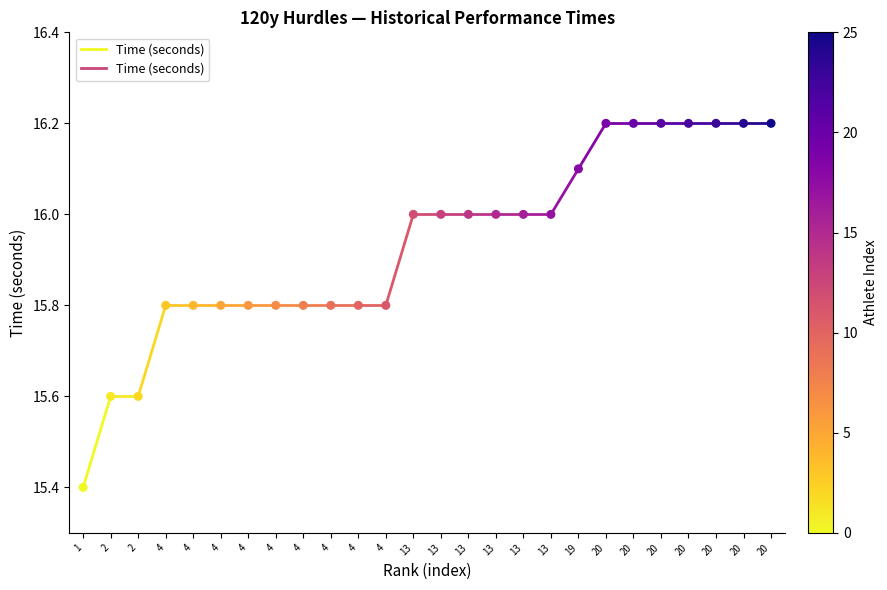

What is the range of Y values (max minus min)?

0.8